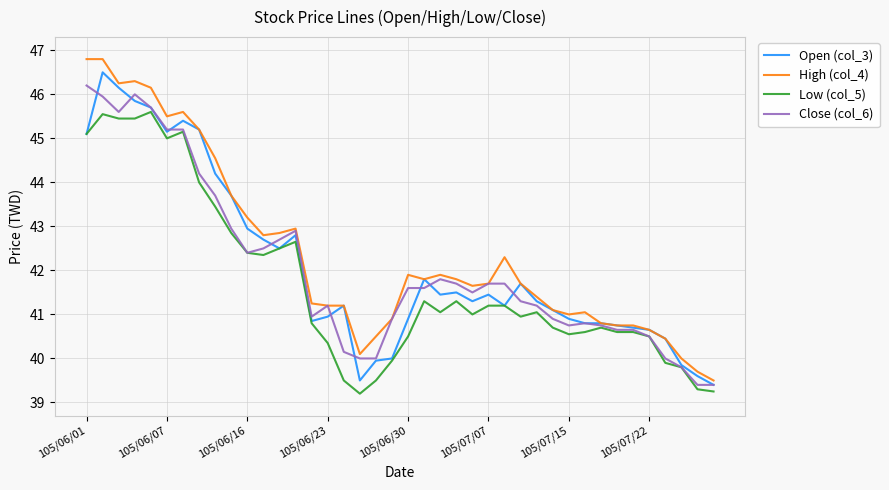

What is the sum of all Close (col_6) values?

1682.1